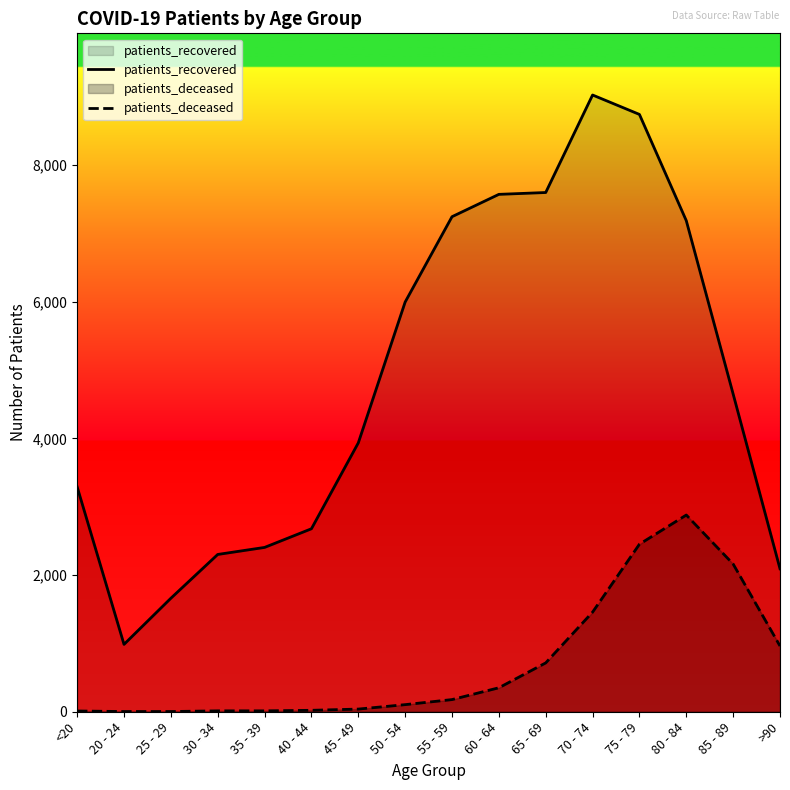

In patients_deceased, how many points are higher than both neighbors (excluding endpoints)?

1